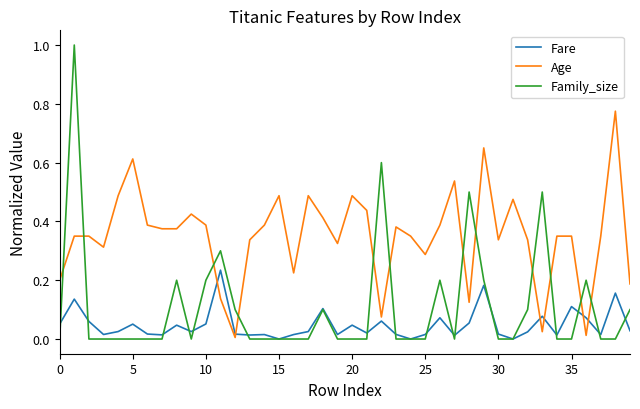

What is the difference between the maximum and minimum values in the Family_size series?

1.0